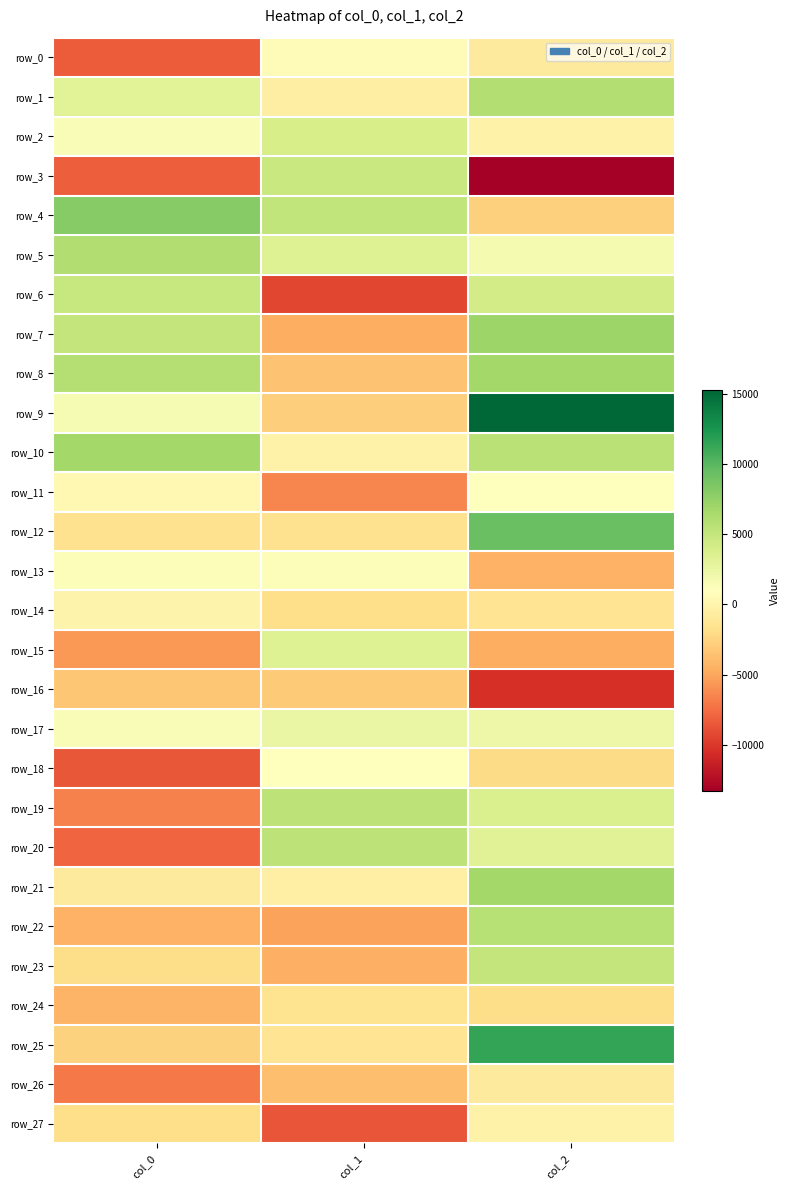

What is the difference between the maximum and second lowest values in the row_25 series?

12840.8